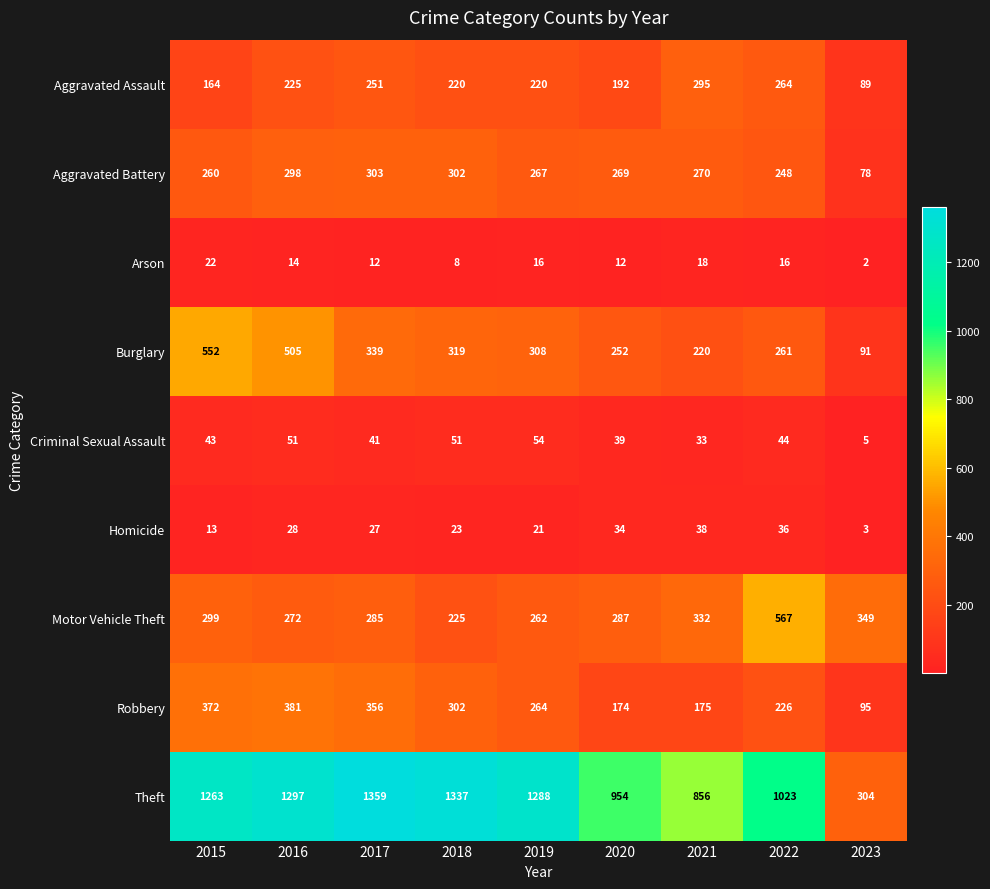

What is the highest value of the Aggravated Assault series?

295